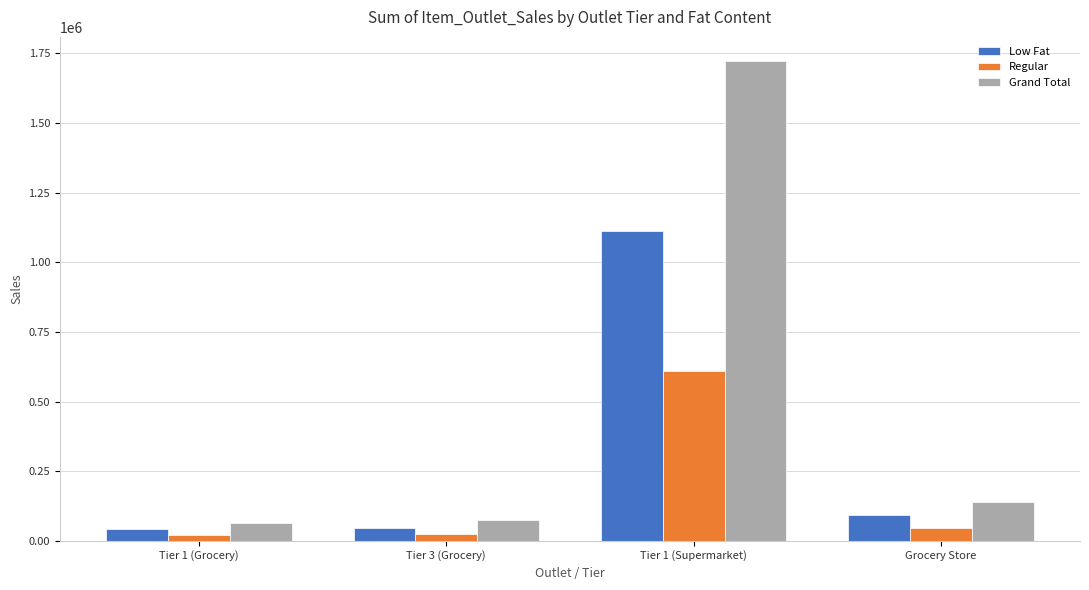

What is the difference between the highest and lowest values at Tier 1 (Supermarket)?

1113835.5